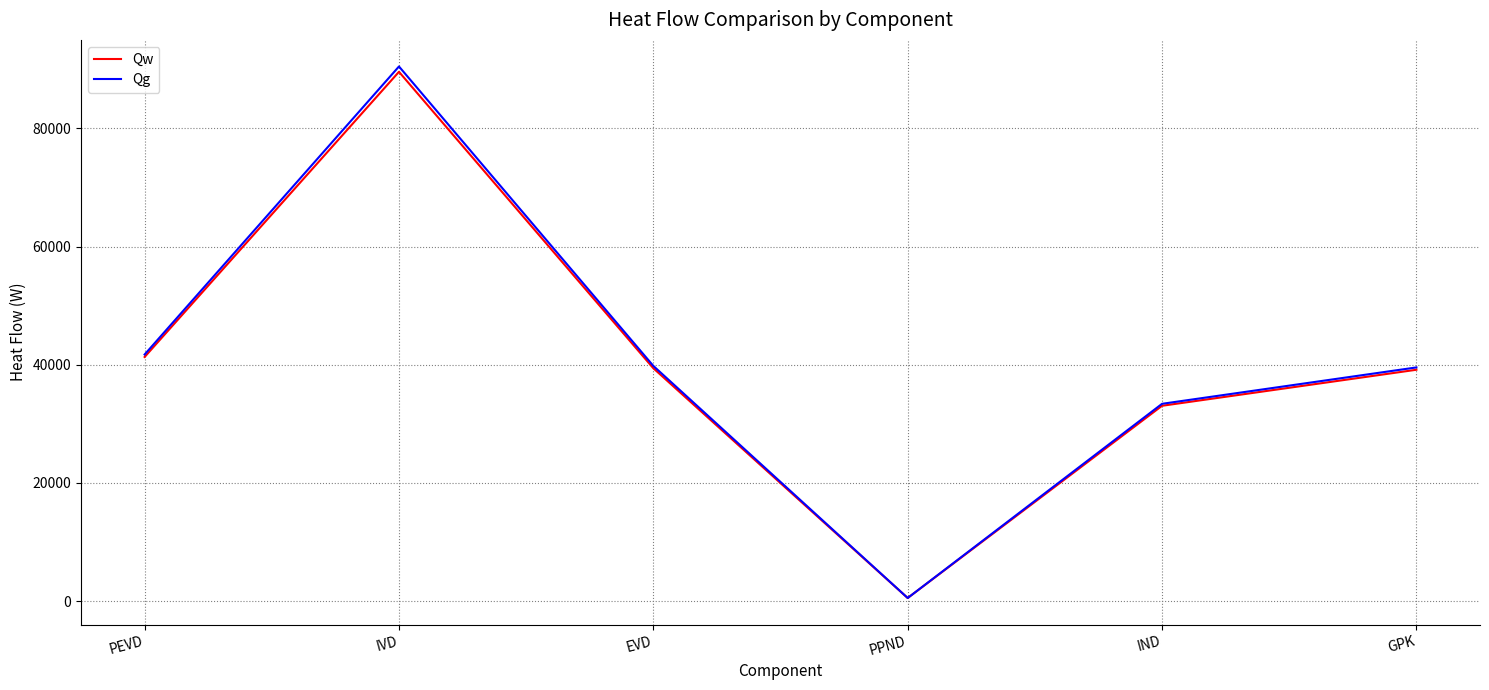

Between EVD and IND, which series saw the biggest shift?

Qg